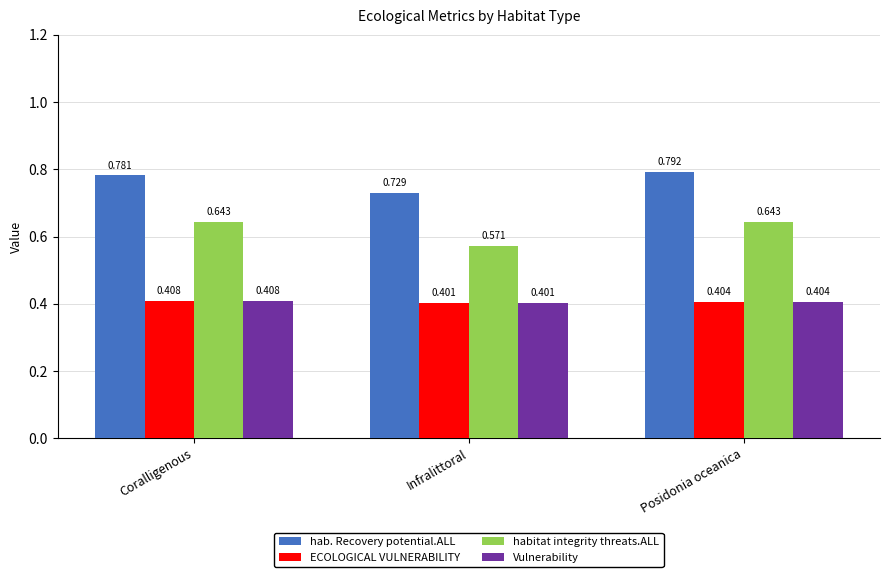

How many series are shown in this chart?

4